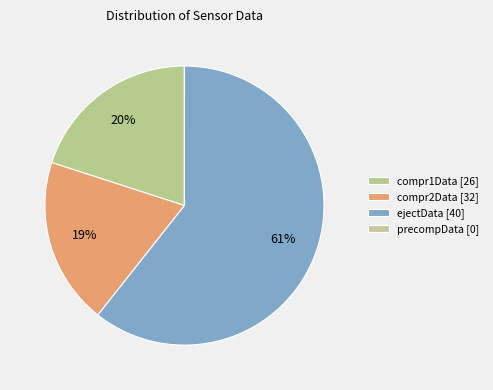

To the nearest percent, what is the average slice percentage?

25%